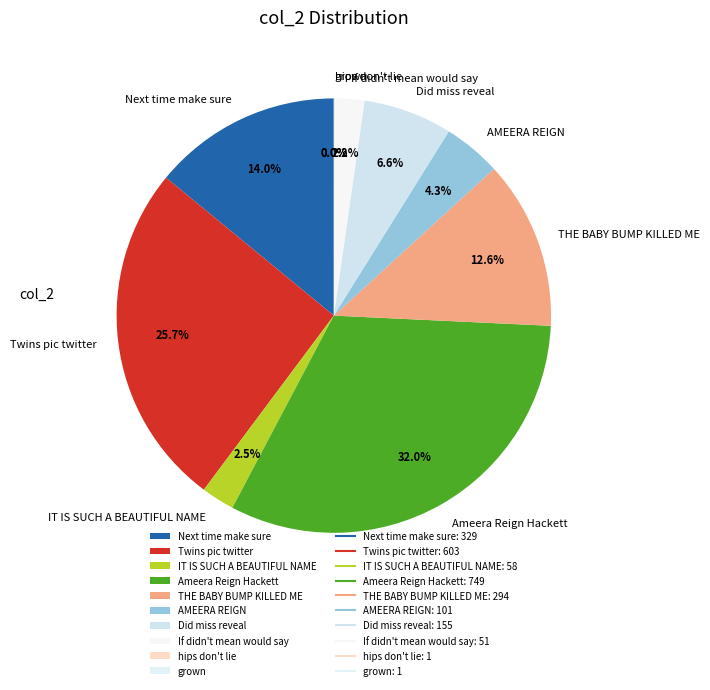

What is the largest slice in the pie chart?

Ameera Reign Hackett